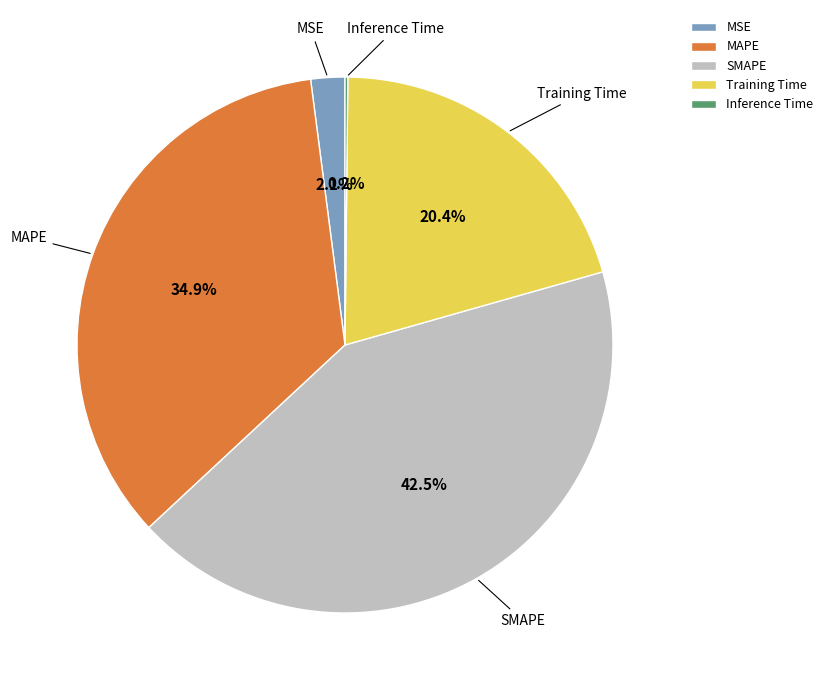

To the nearest percent, what is the combined percentage of SMAPE and MSE?

45%